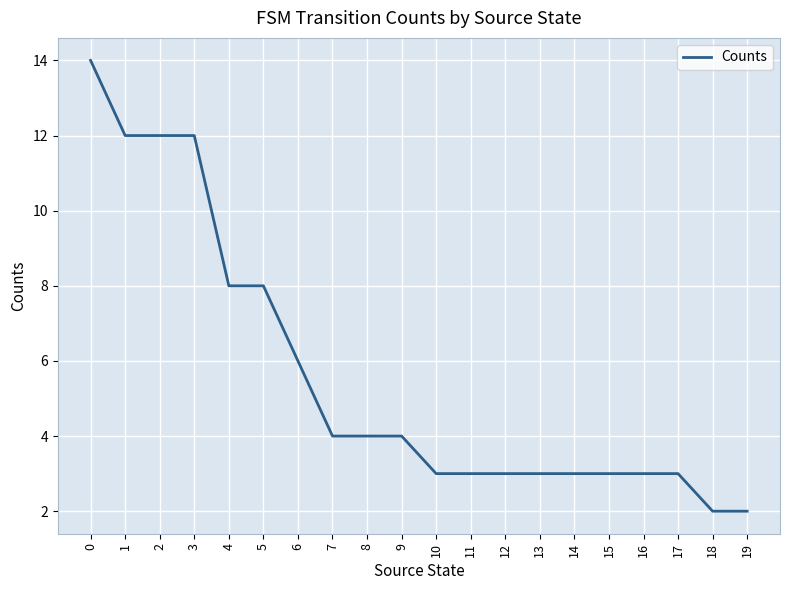

Reading left to right, transcribe all the data shown in this chart.

0=14	1=12	2=12	3=12	4=8	5=8	6=6	7=4	8=4	9=4	10=3	11=3	12=3	13=3	14=3	15=3	16=3	17=3	18=2	19=2